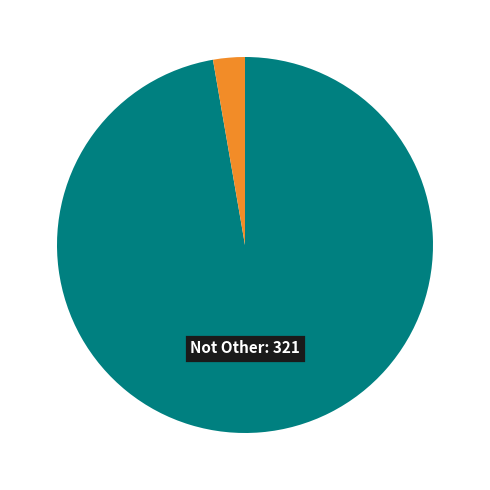

How many segments does this pie chart have?

2